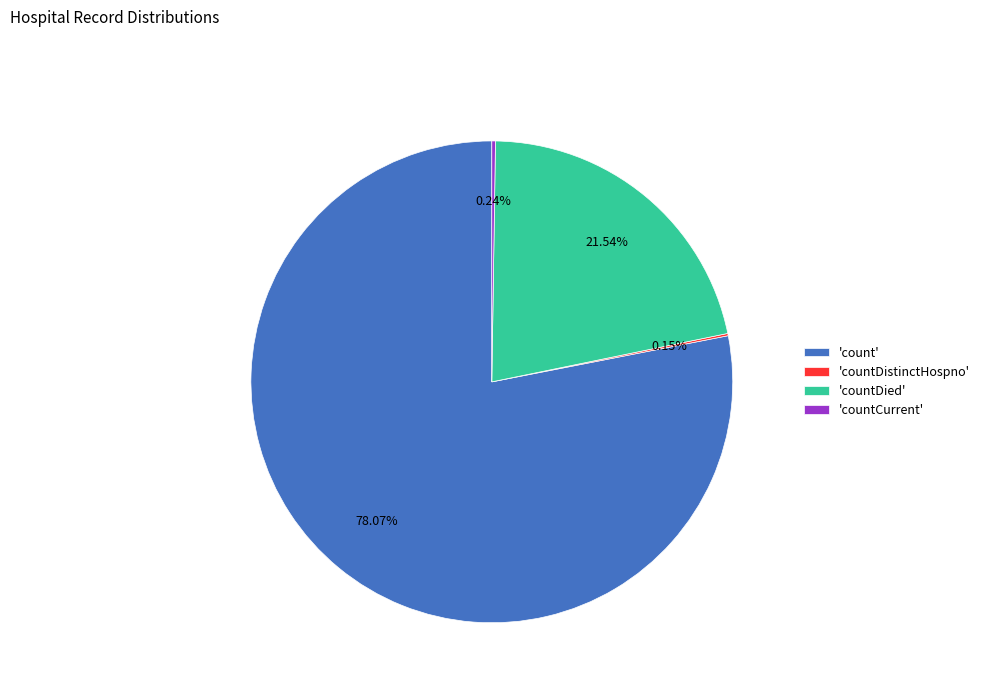

What is the largest slice in the pie chart?

'count'